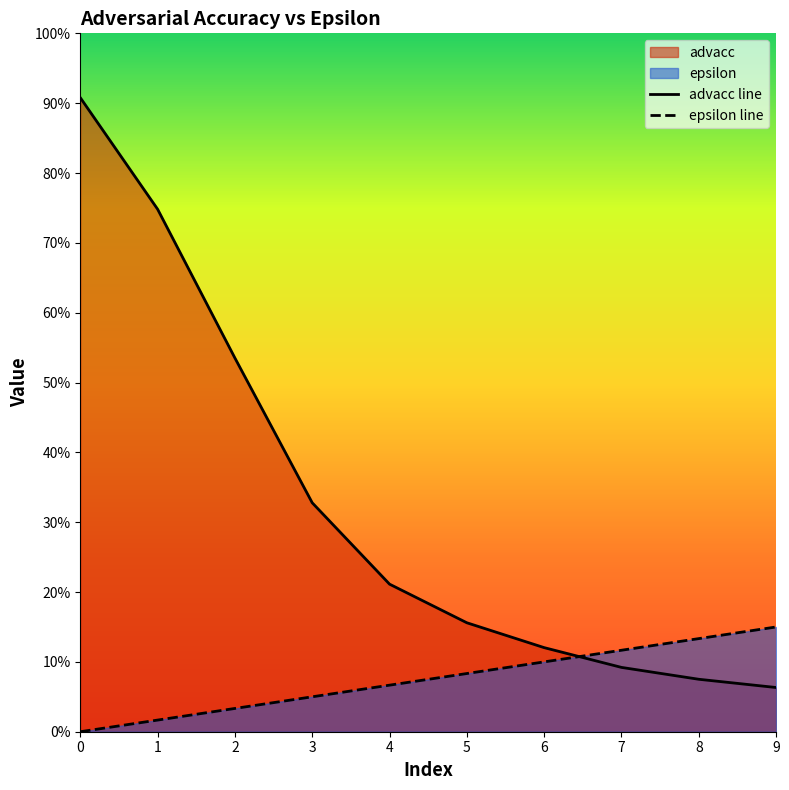

What is the difference between the maximum and minimum values in the advacc series?

0.8